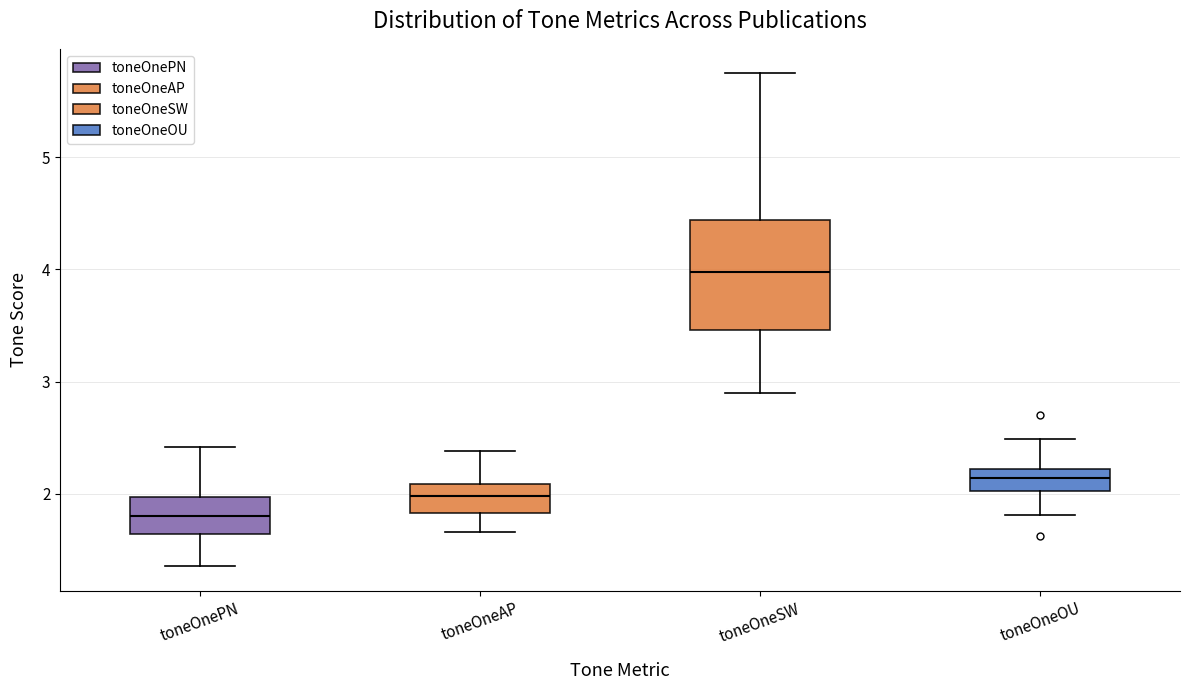

Which box's median line is the highest?

toneOneSW